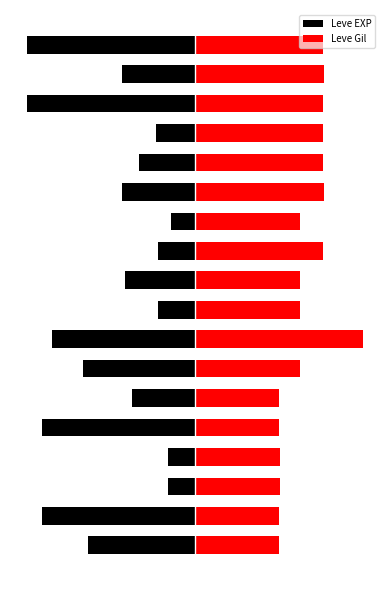

What is the value of the Leve EXP bar at the 4th from the left?

-0.8